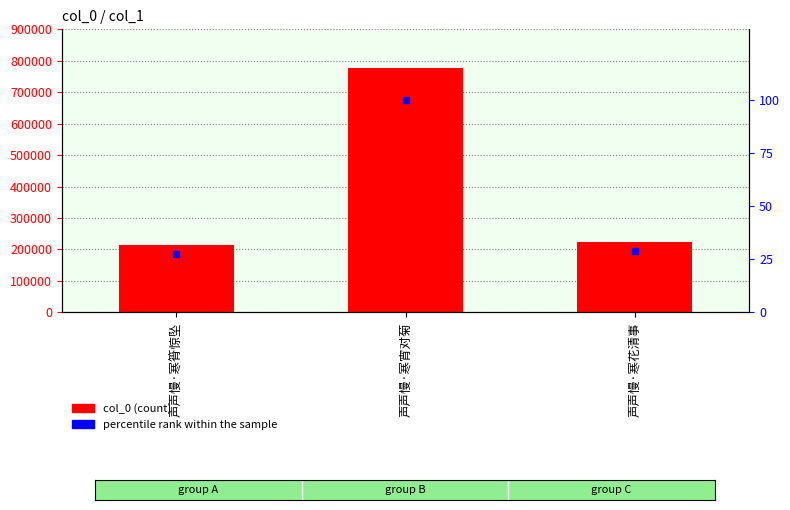

Reading right to left, what are all the values shown in this chart?

col_0: 声声慢·寒花清事=223484.0	声声慢·寒宵对菊=777821.0	声声慢·寒筲惊坠=213142.0
percentile rank within the sample: 声声慢·寒花清事=28.7	声声慢·寒宵对菊=100.0	声声慢·寒筲惊坠=27.4